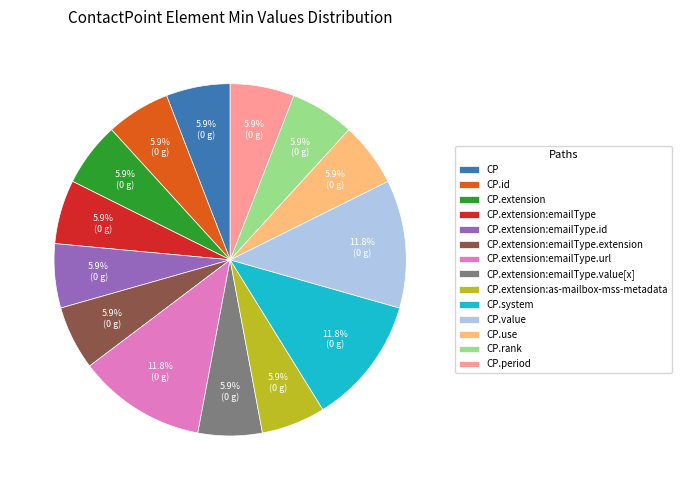

Approximately how many times larger is the value at CP.extension:emailType compared to CP.extension:emailType.extension?

1.0